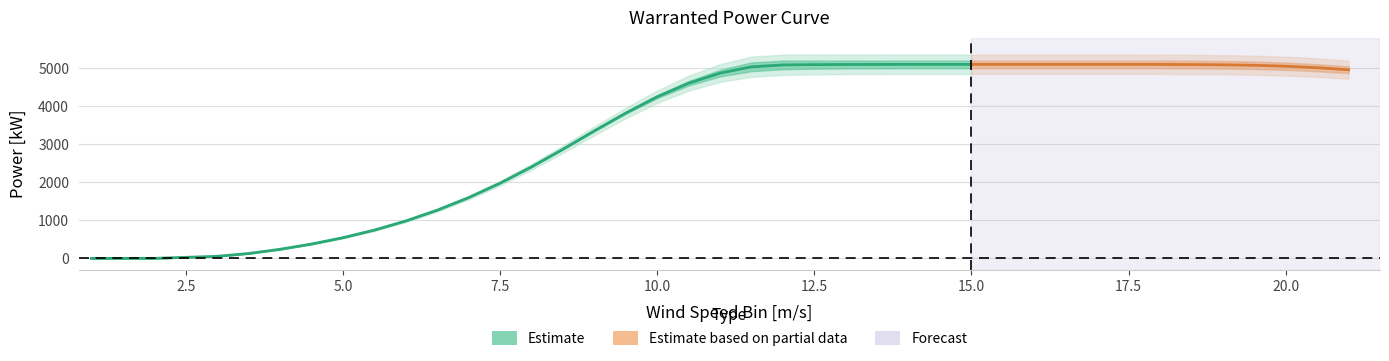

What is the value of the Warranted Power Curve (Lower) point at the 24th from the left?

4997